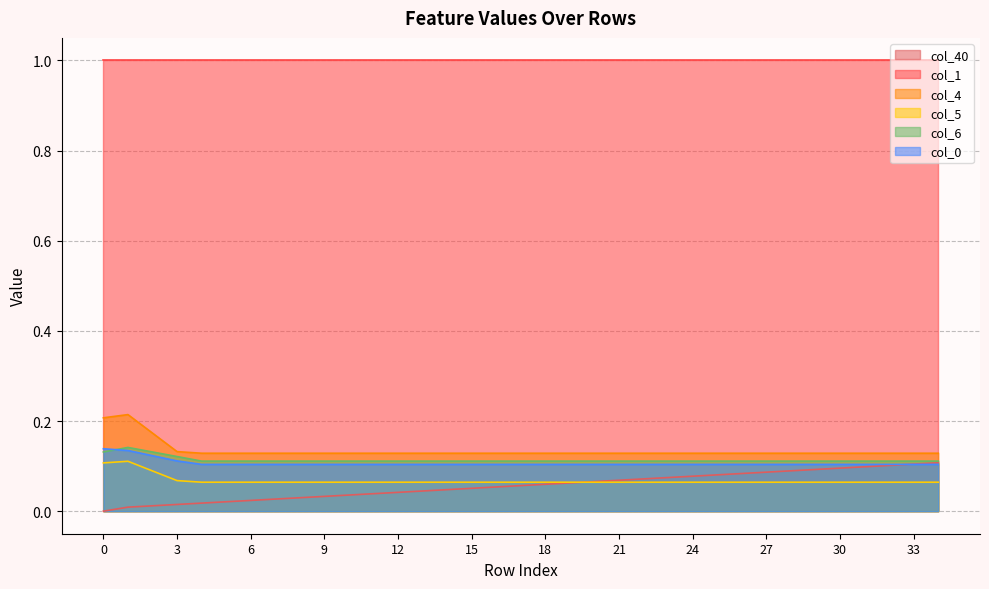

What is the difference between the maximum and minimum values in the col_4 series?

0.1